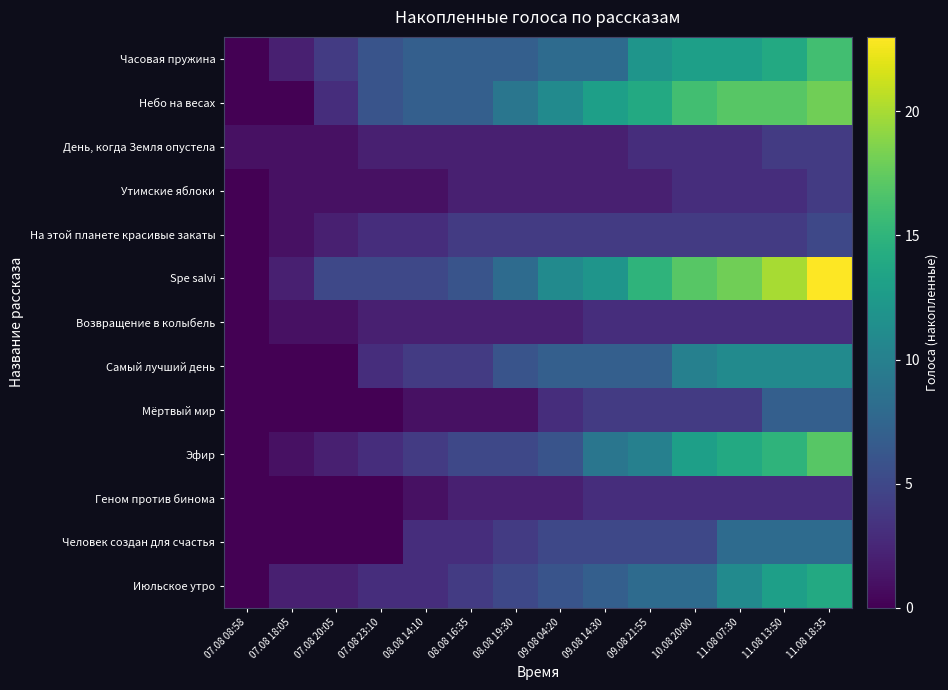

Which series has the largest total across all categories?

Spe salvi